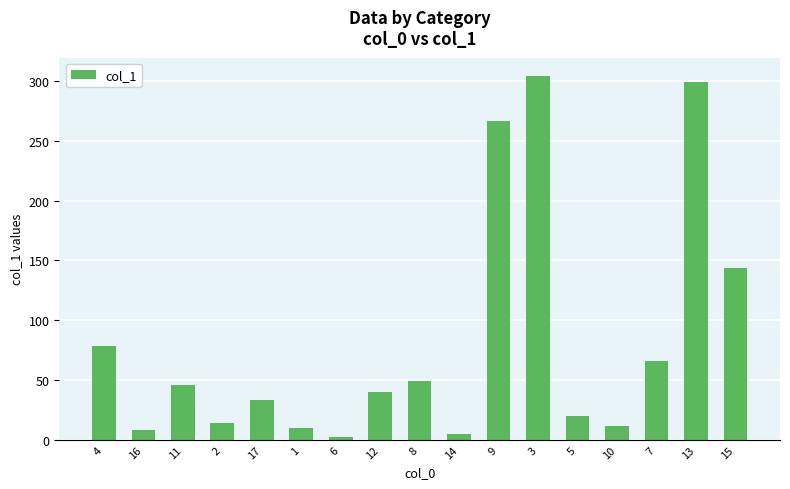

True or false: the data shows 90.8 at 7.

False